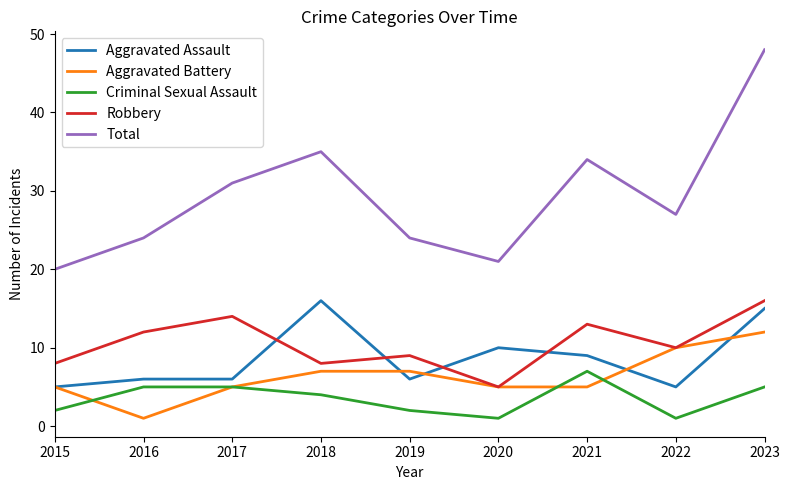

What value does the Total series have at 2020?

21